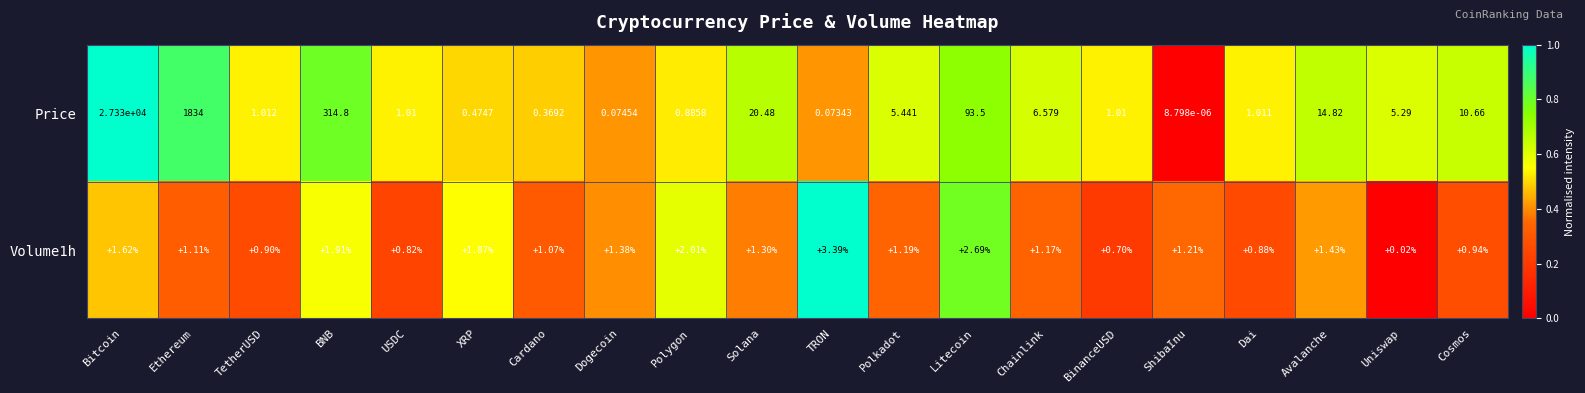

Which series has the largest range (max minus min)?

Price